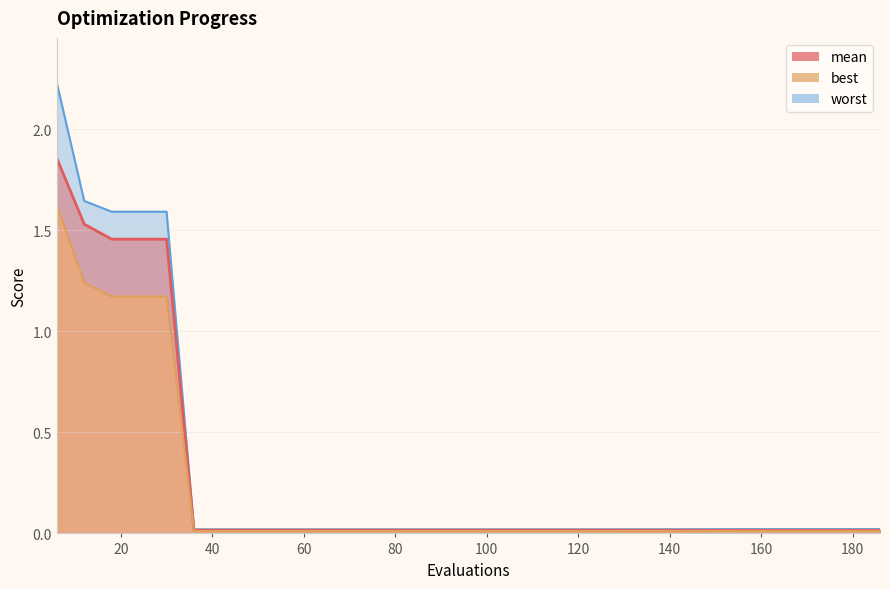

Rank the series by their maximum value, from highest to lowest.

worst, mean, best